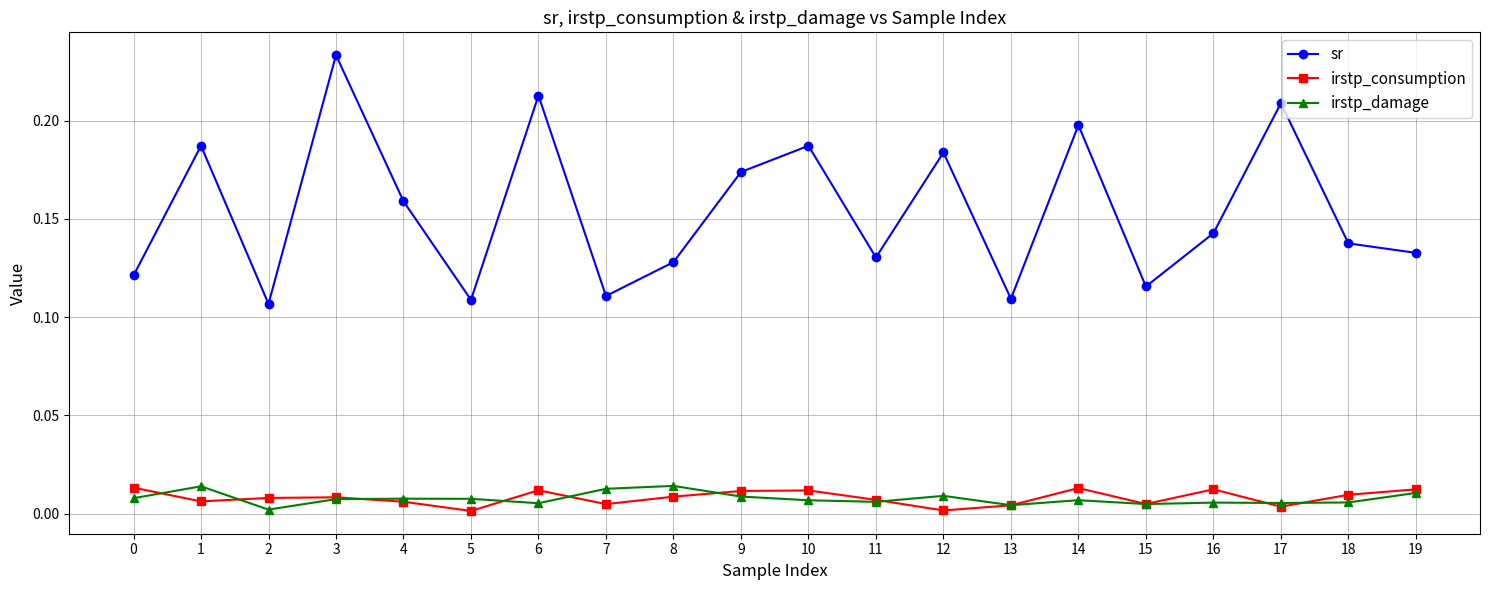

Is the value of sr at 17 greater than the value of irstp_damage at 16?

Yes